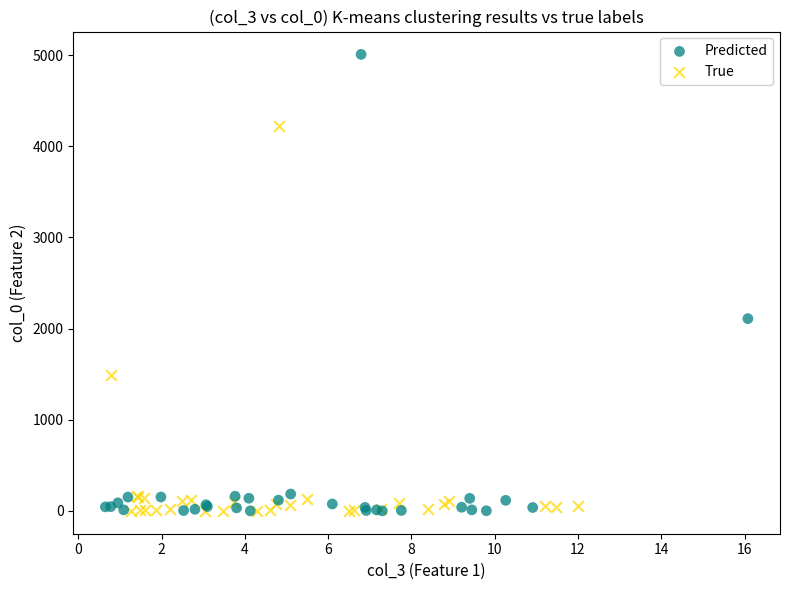

Which series reaches the maximum Y coordinate?

Predicted